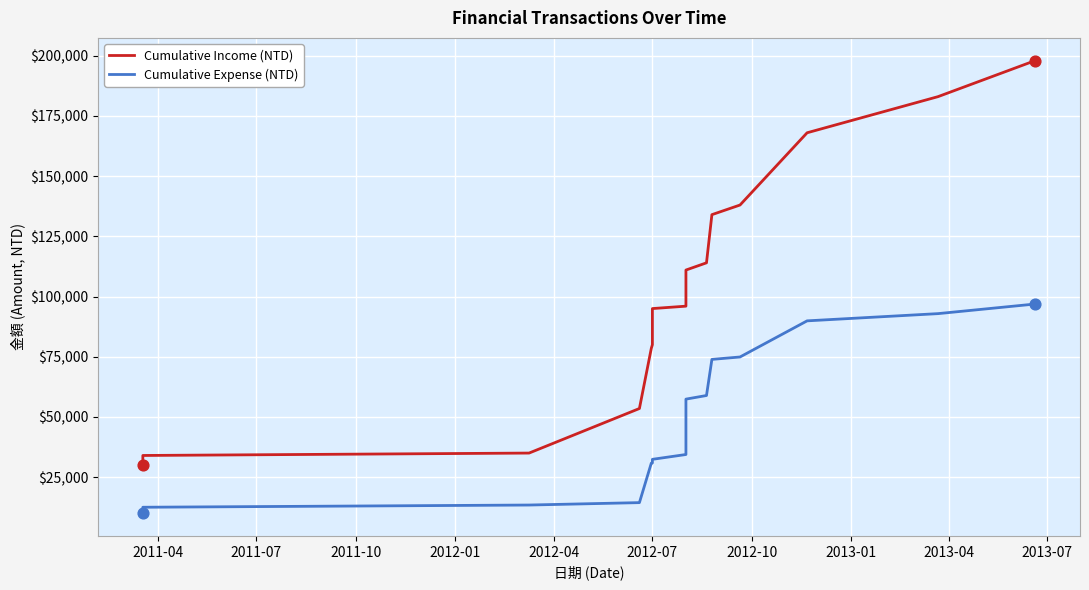

At how many categories does at least one series exceed 187027?

1